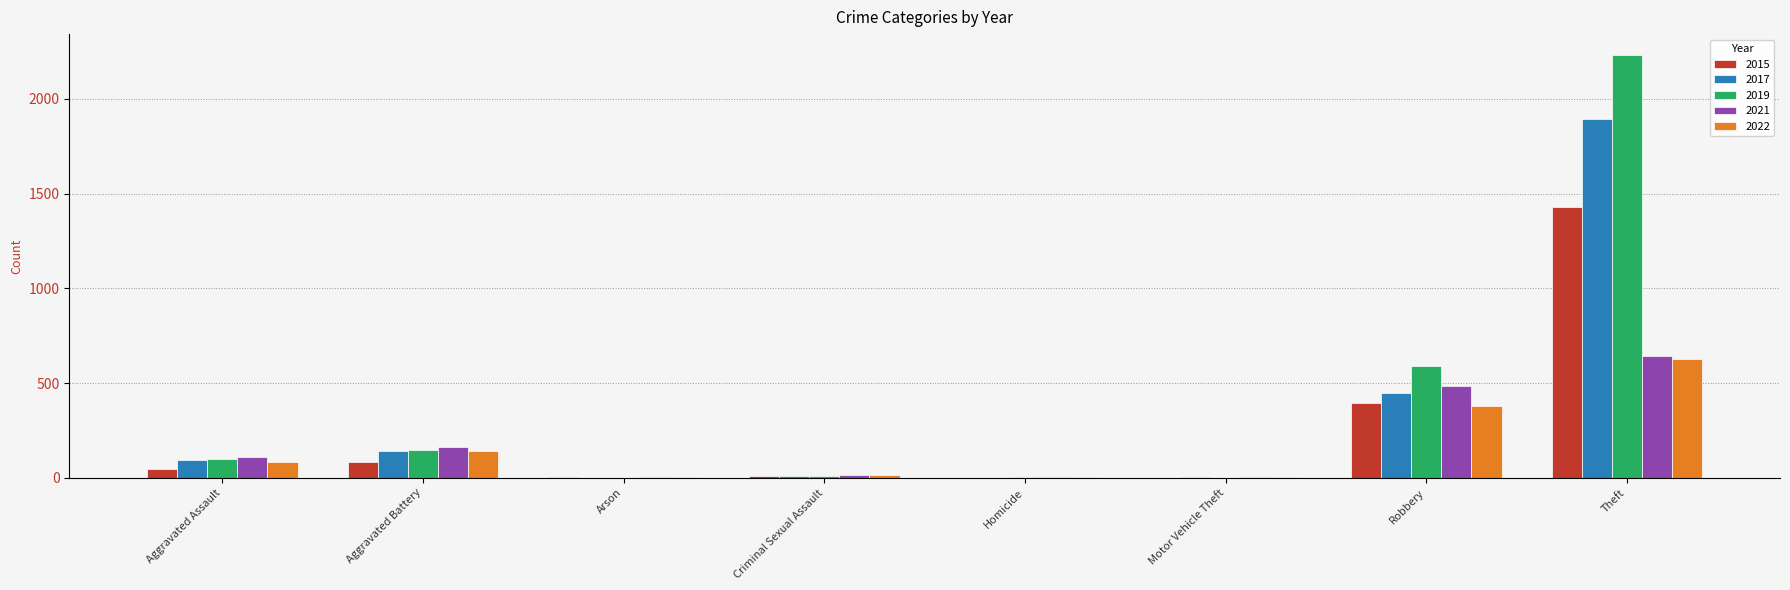

What is the highest value of the 2017 series?

1896